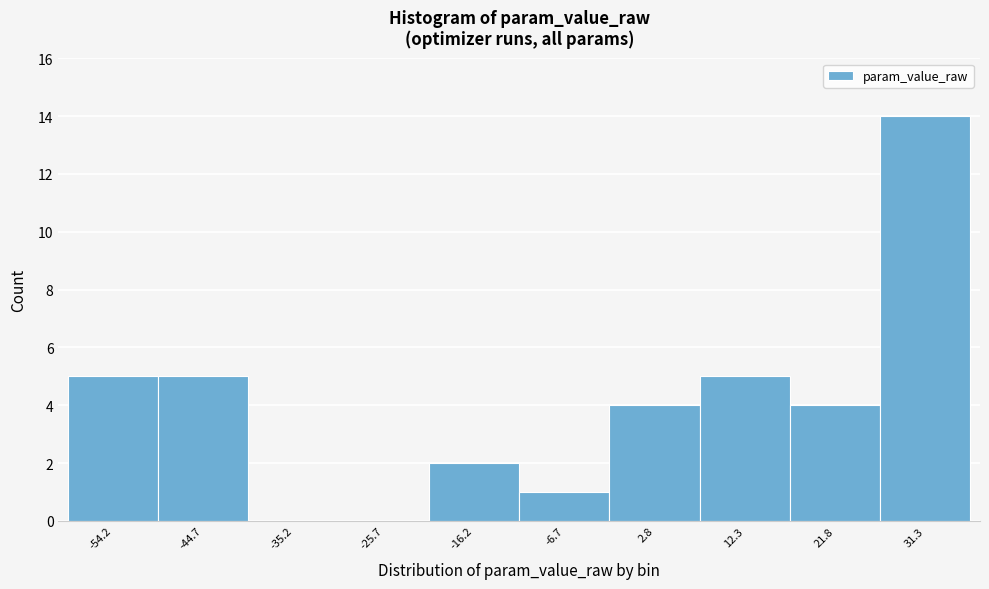

Reading left to right, what are all the values shown in this chart?

-54.2=5	-44.7=5	-35.2=0	-25.7=0	-16.2=2	-6.7=1	2.8=4	12.3=5	21.8=4	31.3=14